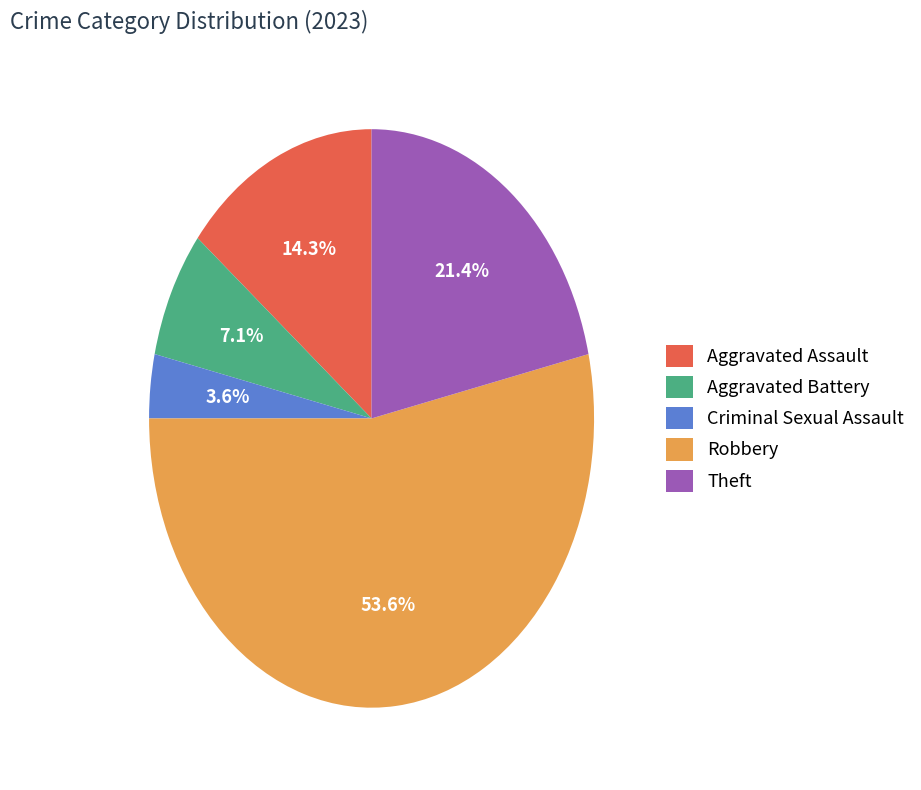

Which category has the biggest portion of the pie?

Robbery